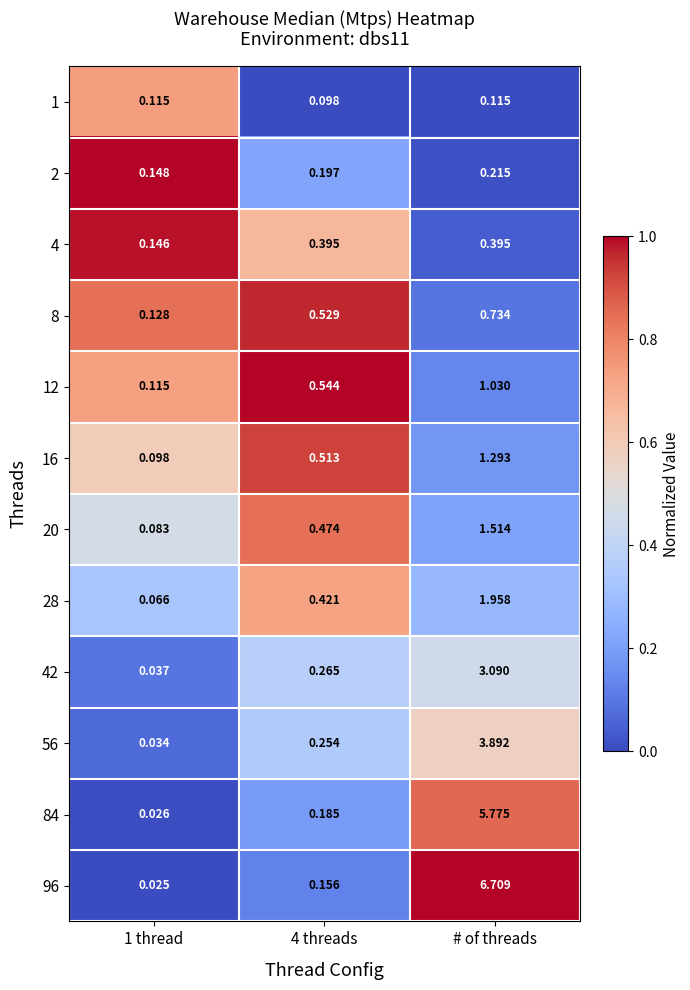

At which category is the sum across all series the highest?

# of threads